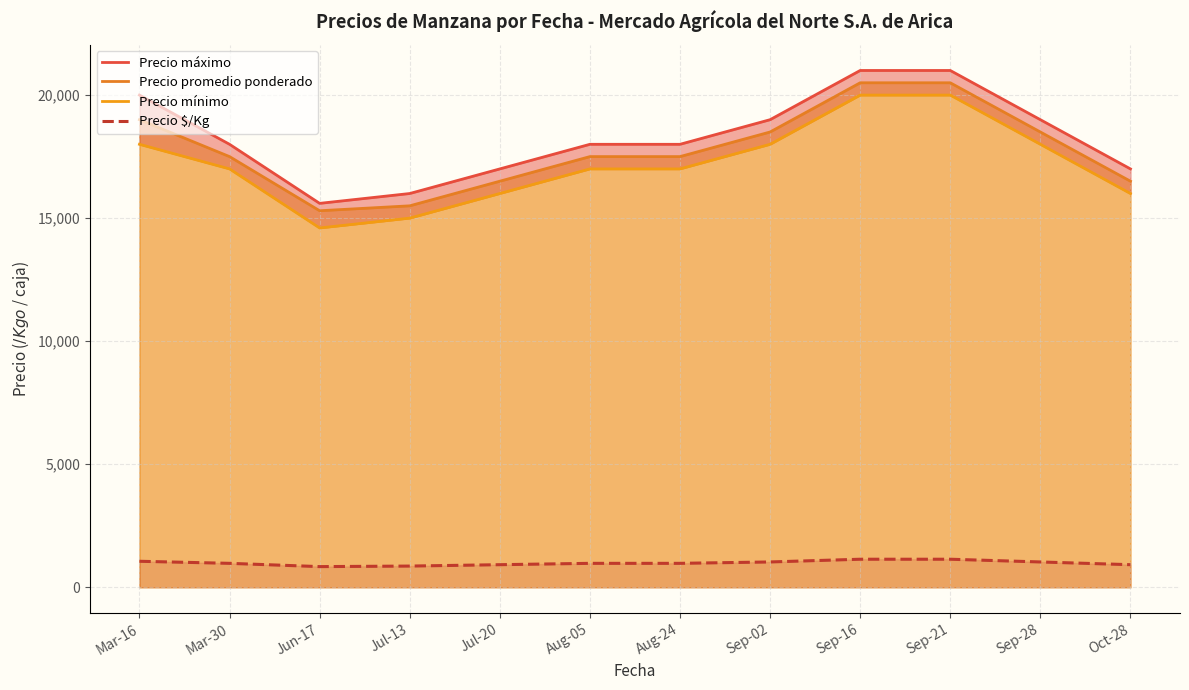

Does the chart have visible grid lines?

Yes